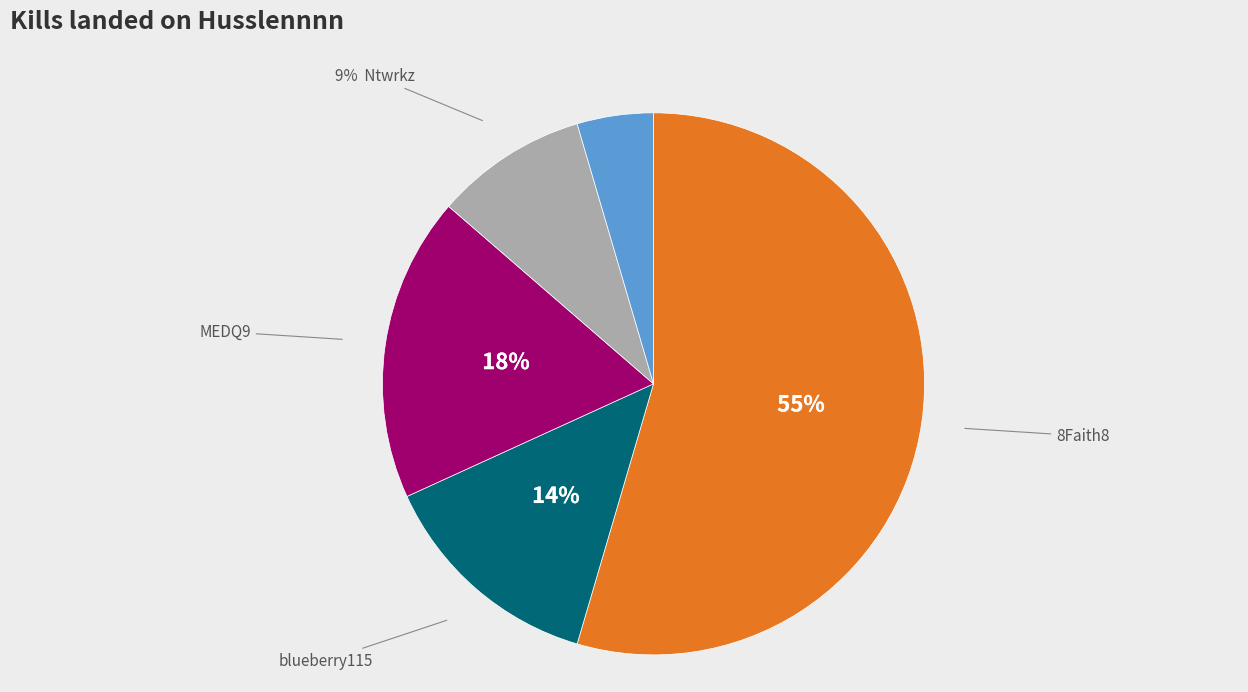

To the nearest percent, what is the difference between the largest and smallest slice percentages?

50%